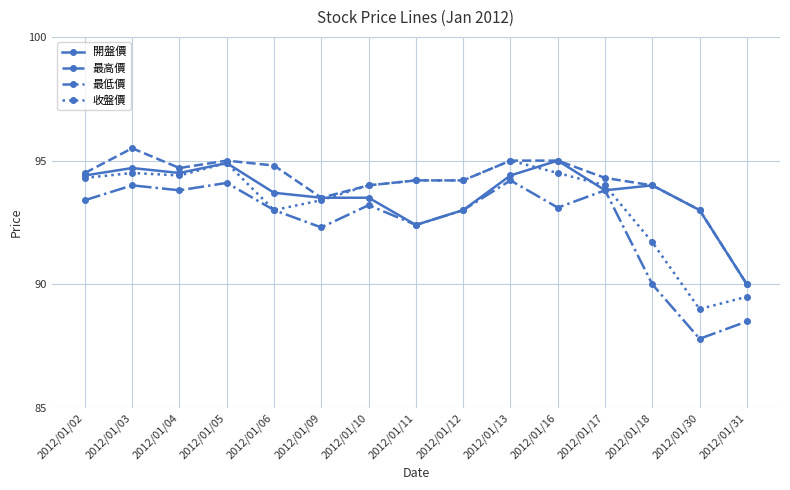

Reading left to right, transcribe all the data shown in this chart.

開盤價: 2012/01/02=94.4	2012/01/03=94.7	2012/01/04=94.5	2012/01/05=94.9	2012/01/06=93.7	2012/01/09=93.5	2012/01/10=93.5	2012/01/11=92.4	2012/01/12=93.0	2012/01/13=94.4	2012/01/16=95.0	2012/01/17=93.8	2012/01/18=94.0	2012/01/30=93.0	2012/01/31=90.0
最高價: 2012/01/02=94.5	2012/01/03=95.5	2012/01/04=94.7	2012/01/05=95.0	2012/01/06=94.8	2012/01/09=93.5	2012/01/10=94.0	2012/01/11=94.2	2012/01/12=94.2	2012/01/13=95.0	2012/01/16=95.0	2012/01/17=94.3	2012/01/18=94.0	2012/01/30=93.0	2012/01/31=90.0
最低價: 2012/01/02=93.4	2012/01/03=94.0	2012/01/04=93.8	2012/01/05=94.1	2012/01/06=93.0	2012/01/09=92.3	2012/01/10=93.2	2012/01/11=92.4	2012/01/12=93.0	2012/01/13=94.2	2012/01/16=93.1	2012/01/17=93.8	2012/01/18=90.0	2012/01/30=87.8	2012/01/31=88.5
收盤價: 2012/01/02=94.3	2012/01/03=94.5	2012/01/04=94.4	2012/01/05=94.9	2012/01/06=93.0	2012/01/09=93.4	2012/01/10=94.0	2012/01/11=94.2	2012/01/12=94.2	2012/01/13=95.0	2012/01/16=94.5	2012/01/17=94.0	2012/01/18=91.7	2012/01/30=89.0	2012/01/31=89.5